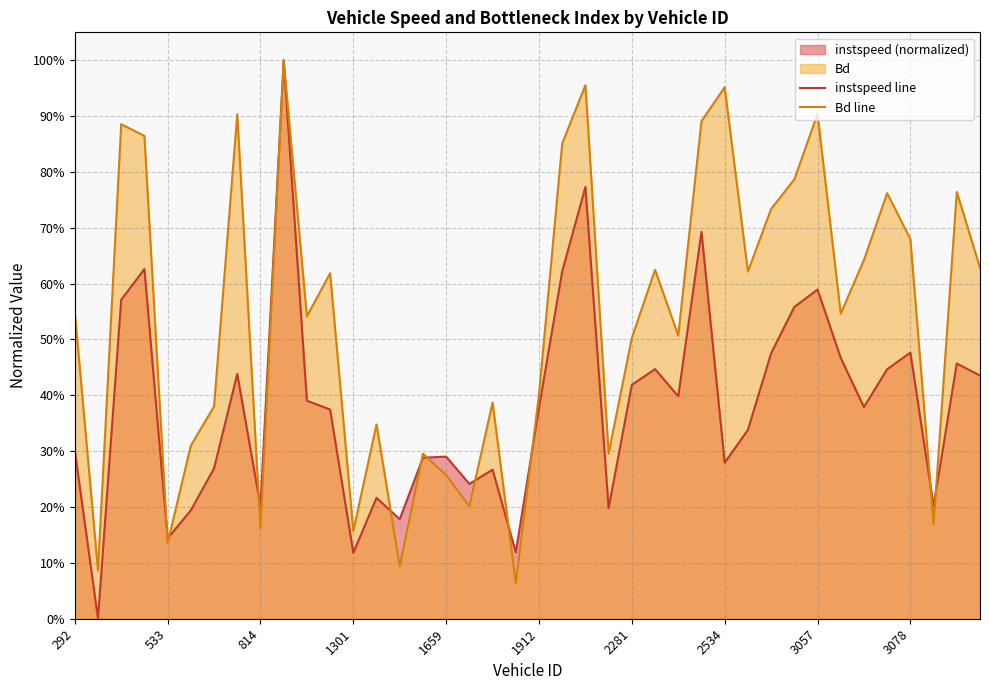

Does the chart have visible grid lines?

Yes